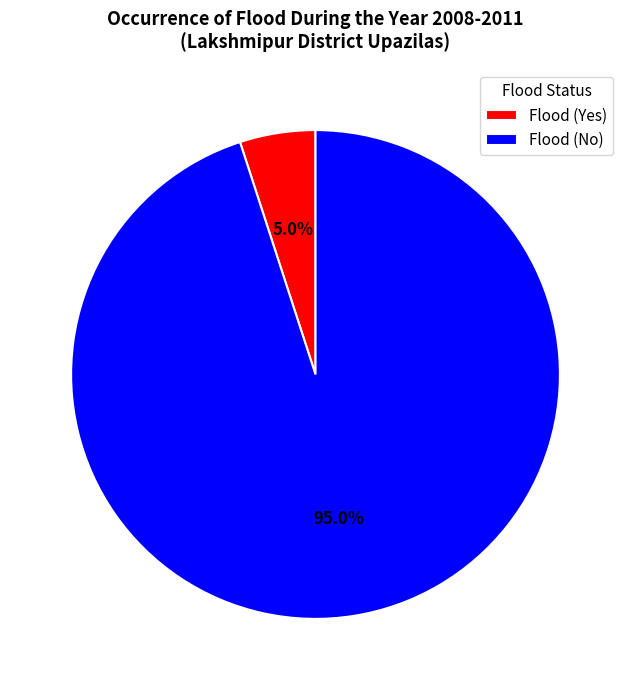

What percentage is NOT represented by Flood (No)?

5.0%